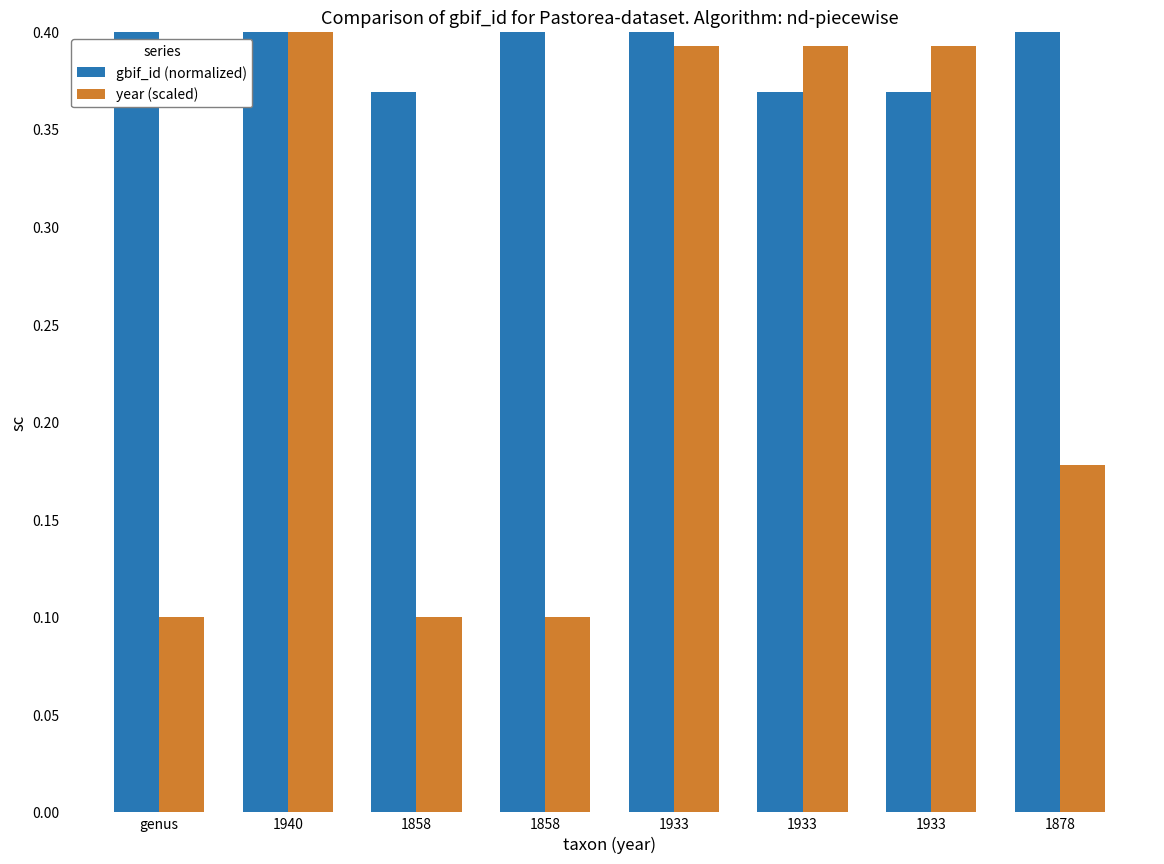

Is the value of gbif_id (normalized) at 1878 greater than the value of year (scaled) at 1933?

Yes